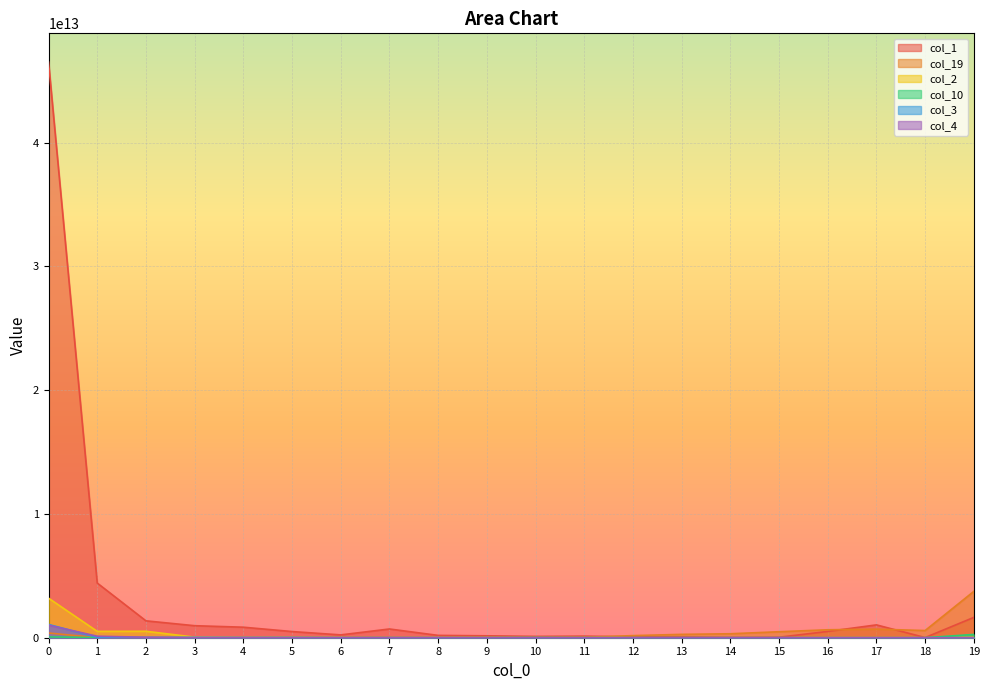

In col_10, how many points are higher than both neighbors (excluding endpoints)?

5